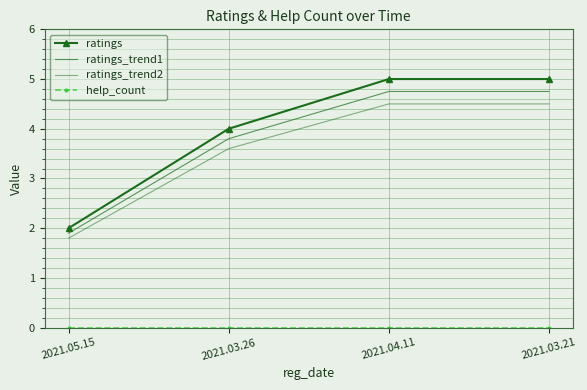

Reading right to left, list all the values displayed in this chart.

ratings: 2021.03.21=5.0	2021.04.11=5.0	2021.03.26=4.0	2021.05.15=2.0
ratings_trend1: 2021.03.21=4.8	2021.04.11=4.8	2021.03.26=3.8	2021.05.15=1.9
ratings_trend2: 2021.03.21=4.5	2021.04.11=4.5	2021.03.26=3.6	2021.05.15=1.8
help_count: 2021.03.21=0.0	2021.04.11=0.0	2021.03.26=0.0	2021.05.15=0.0